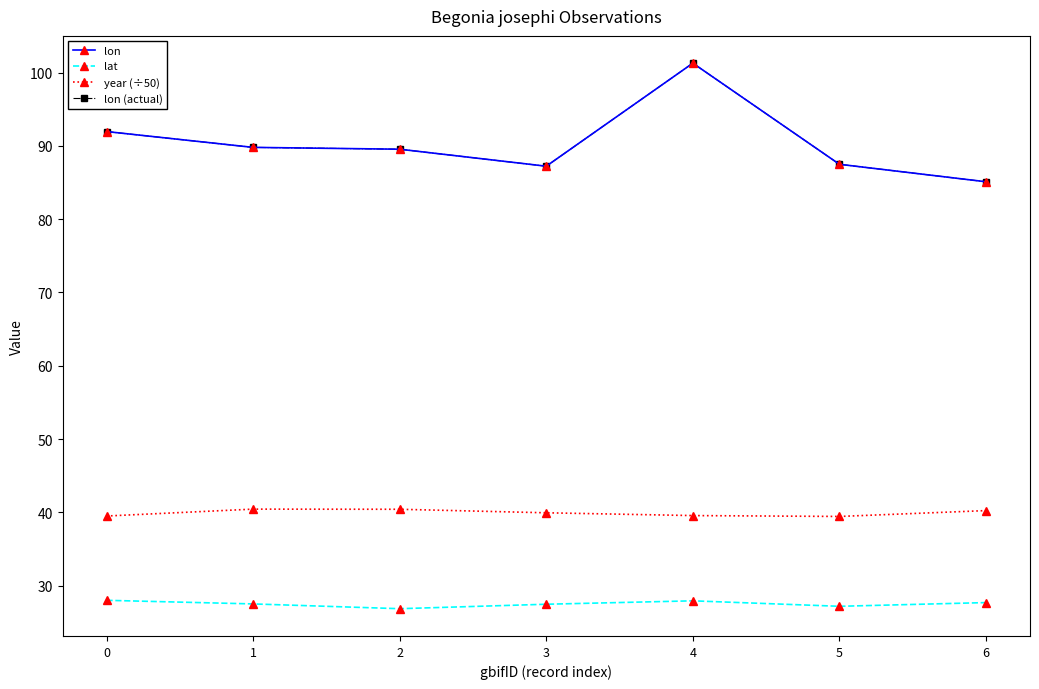

Is this an area chart (filled region under the line)?

No